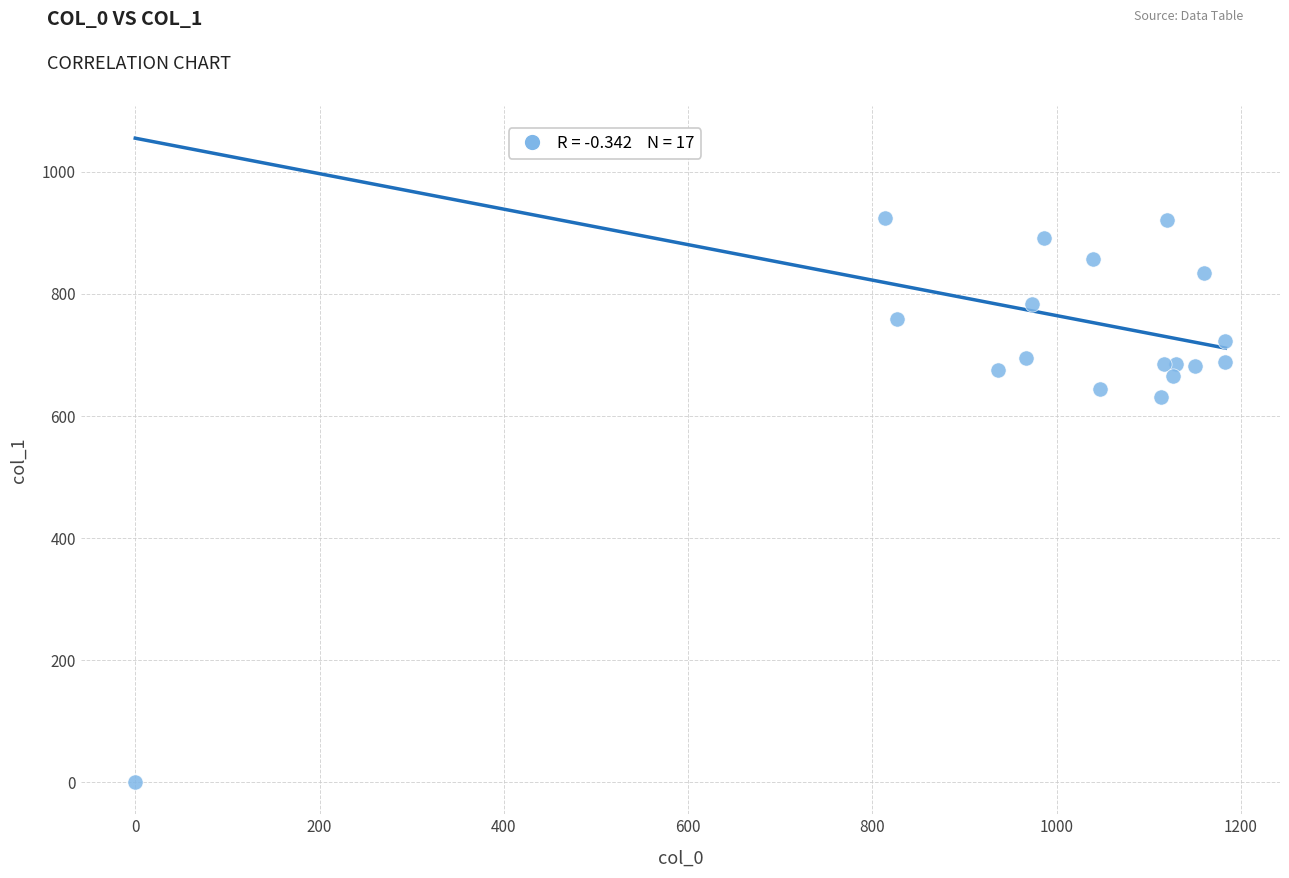

What is the range of X values (max minus min)?

1183.3